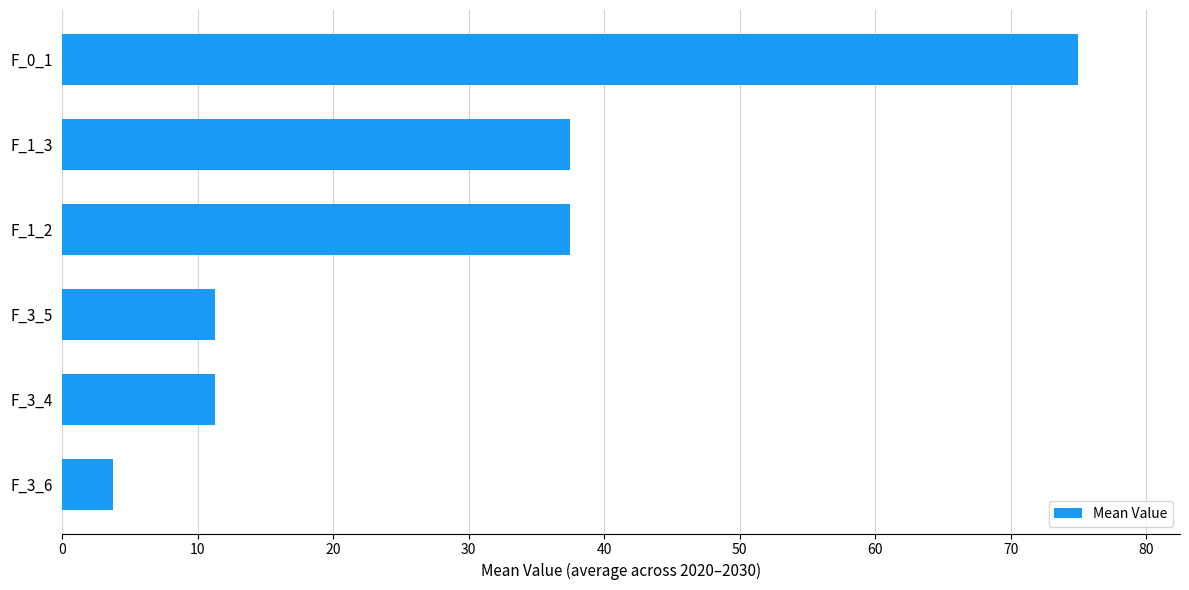

How many bars are there in total?

6